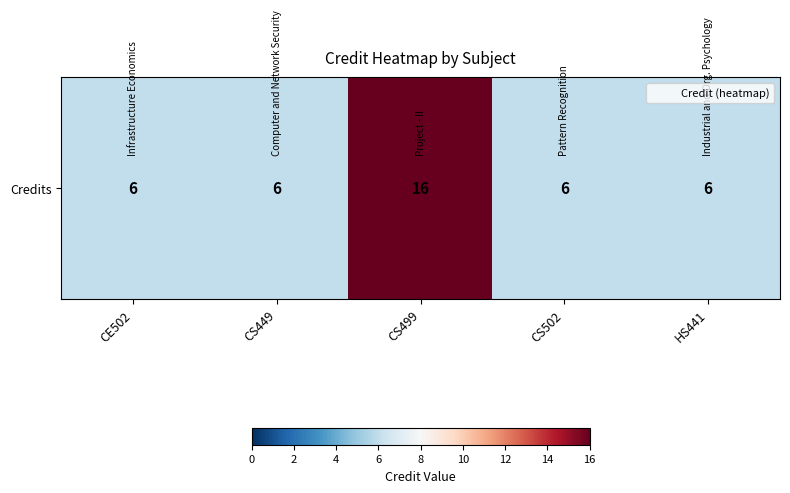

How many categories are shown in the chart?

5